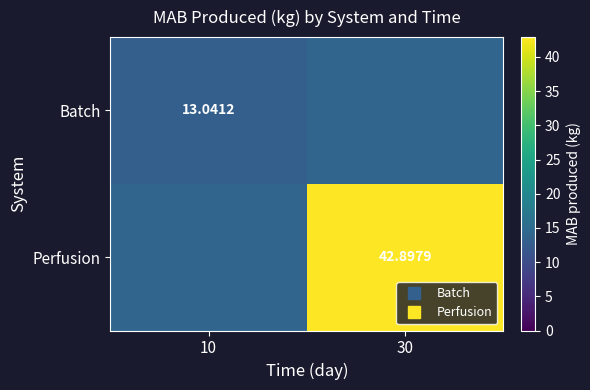

Which series has the largest total across all categories?

Perfusion